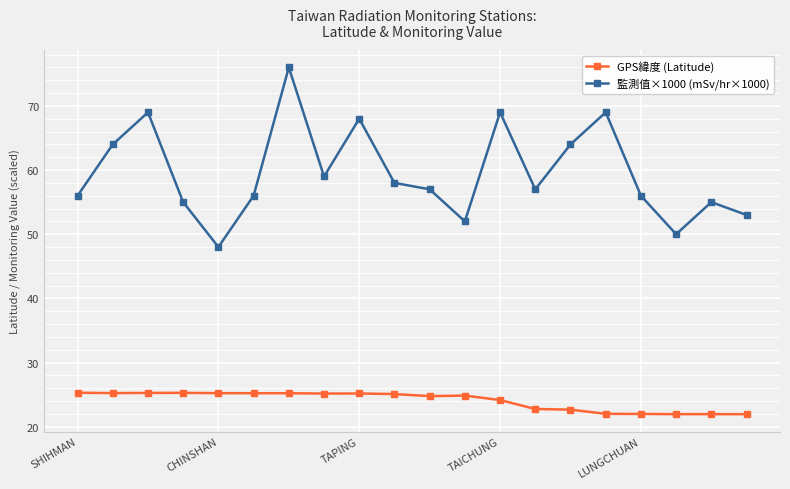

What is the value of the 監測值×1000 (mSv/hr×1000) point at the 11th from the left?

57.0